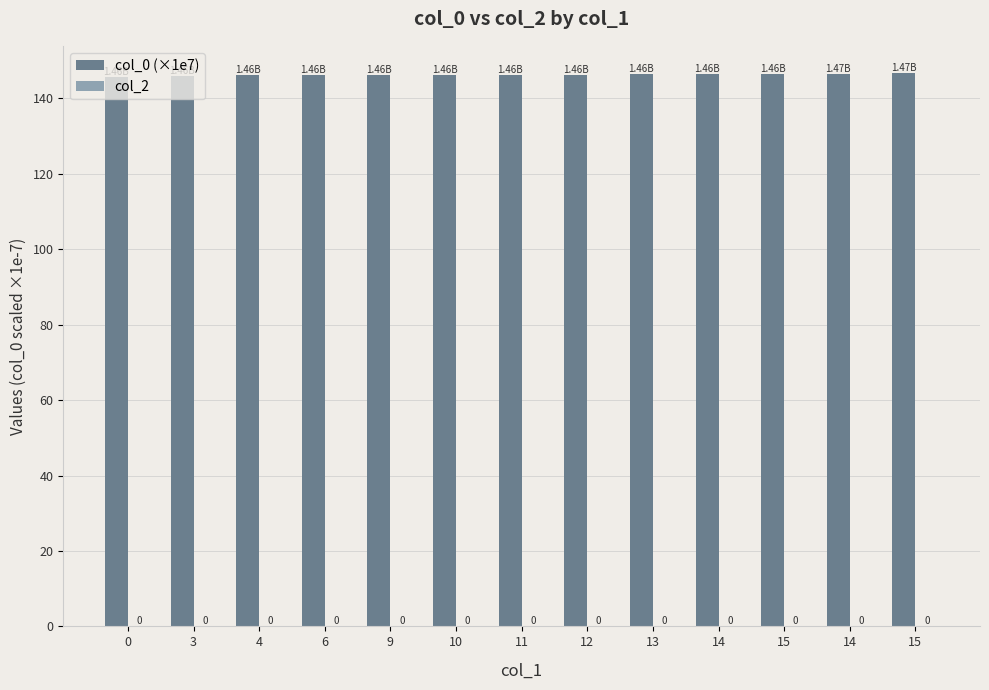

Does the chart contain stacked bars?

No